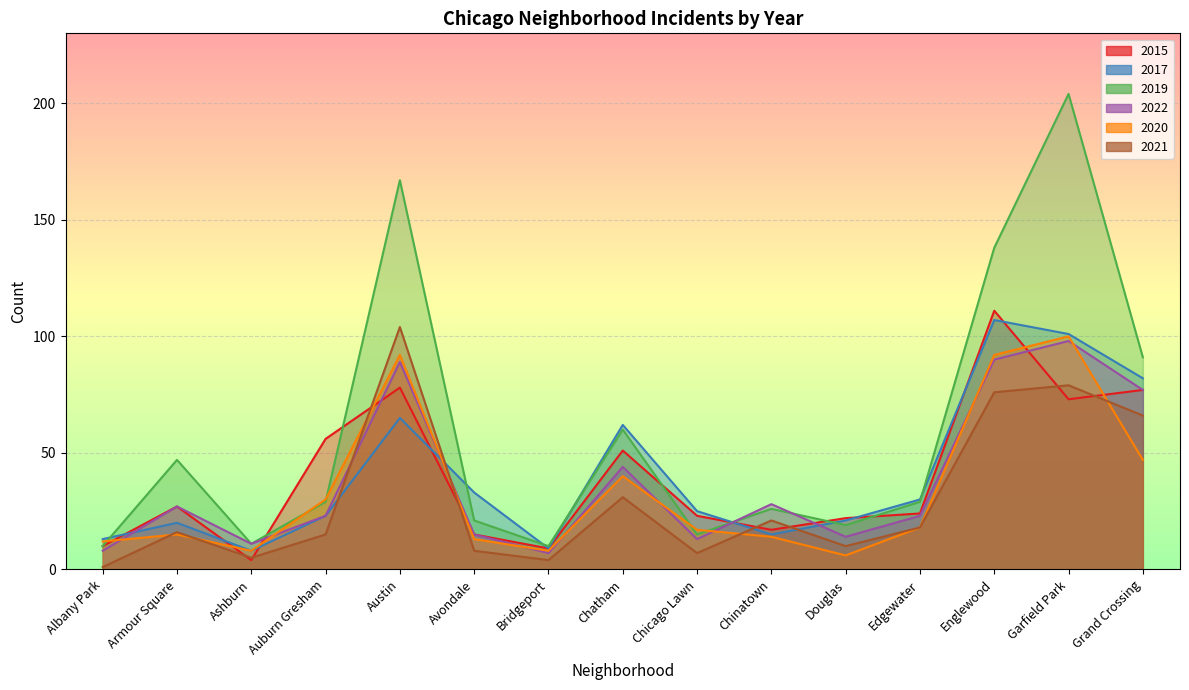

What is the difference between the 2019 values at Chatham and Chinatown?

34